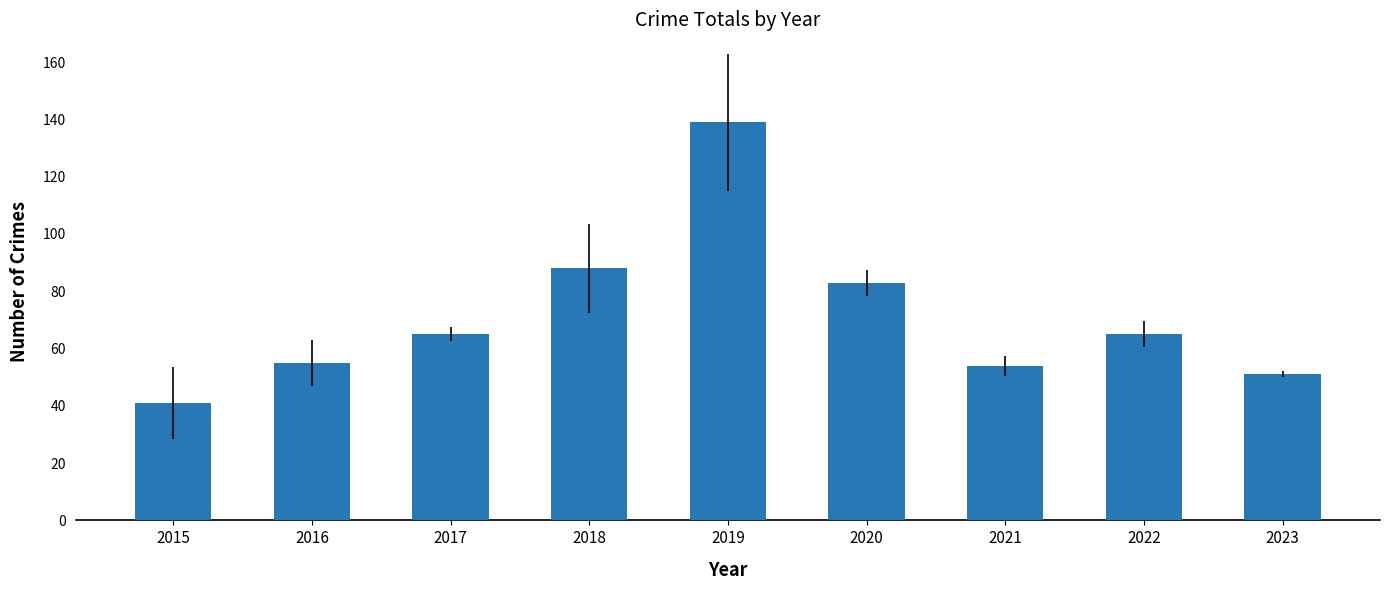

Does the chart contain any negative values?

No